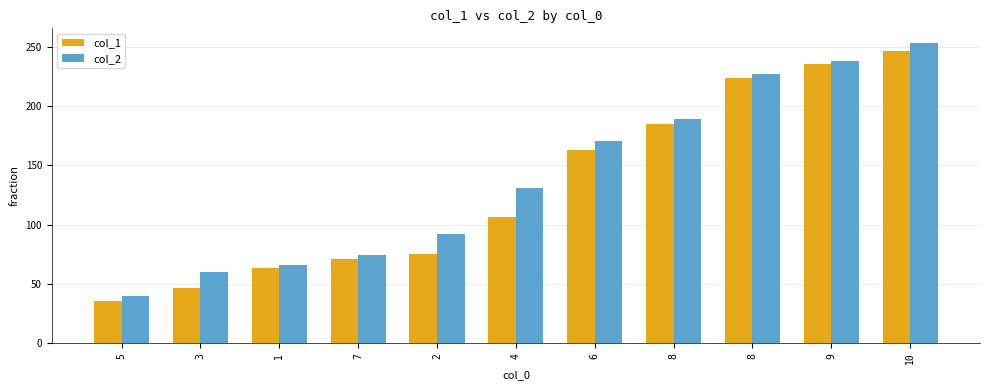

What are all the series names shown in the legend?

col_1, col_2